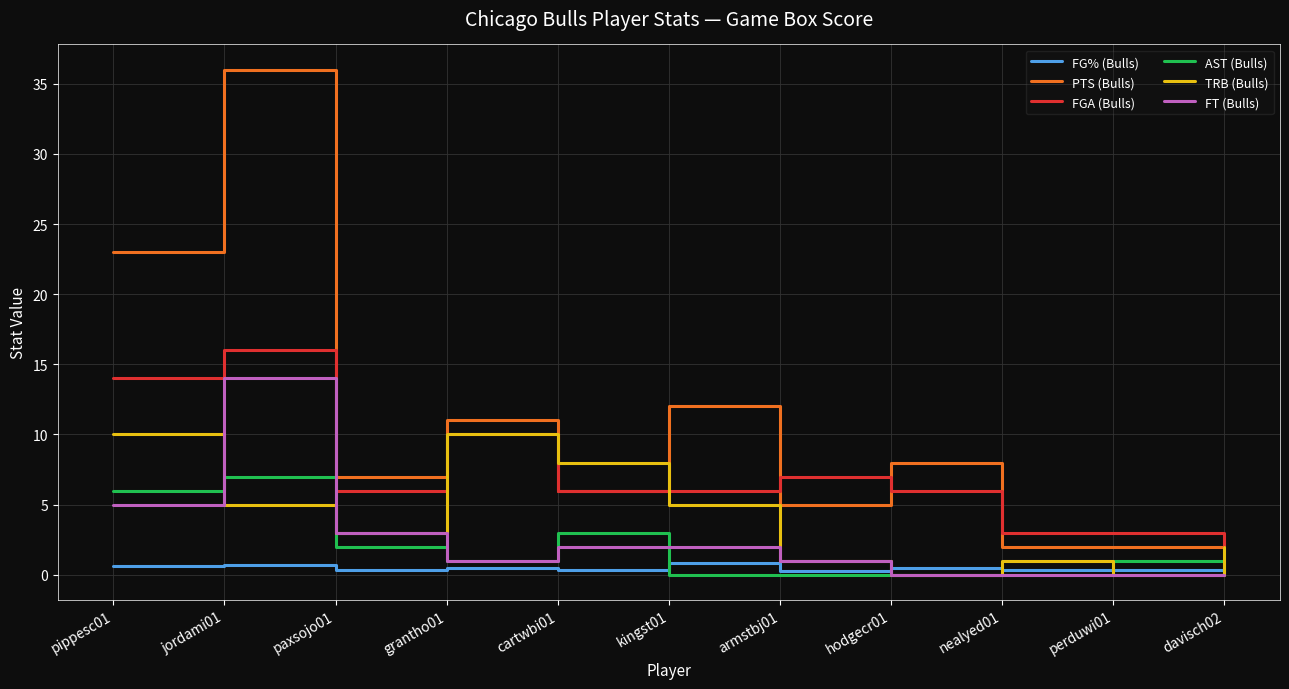

Which category has the lowest value in the FGA (Bulls) series?

davisch02